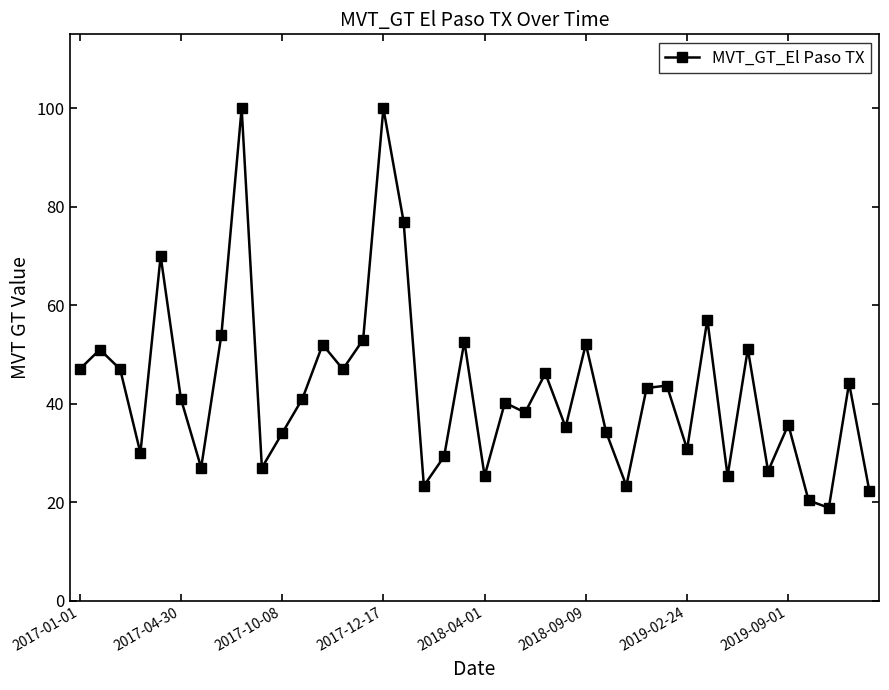

What is the smallest value displayed?

18.9